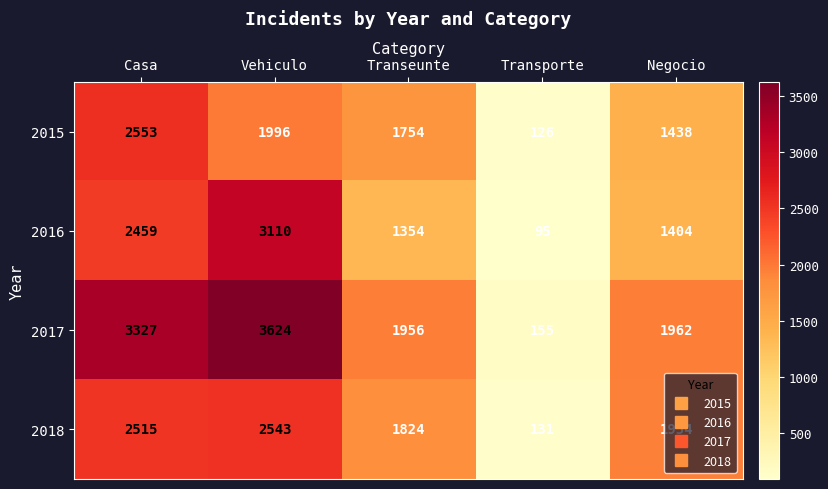

List the series in order of their peak value, highest first.

2017, 2016, 2015, 2018